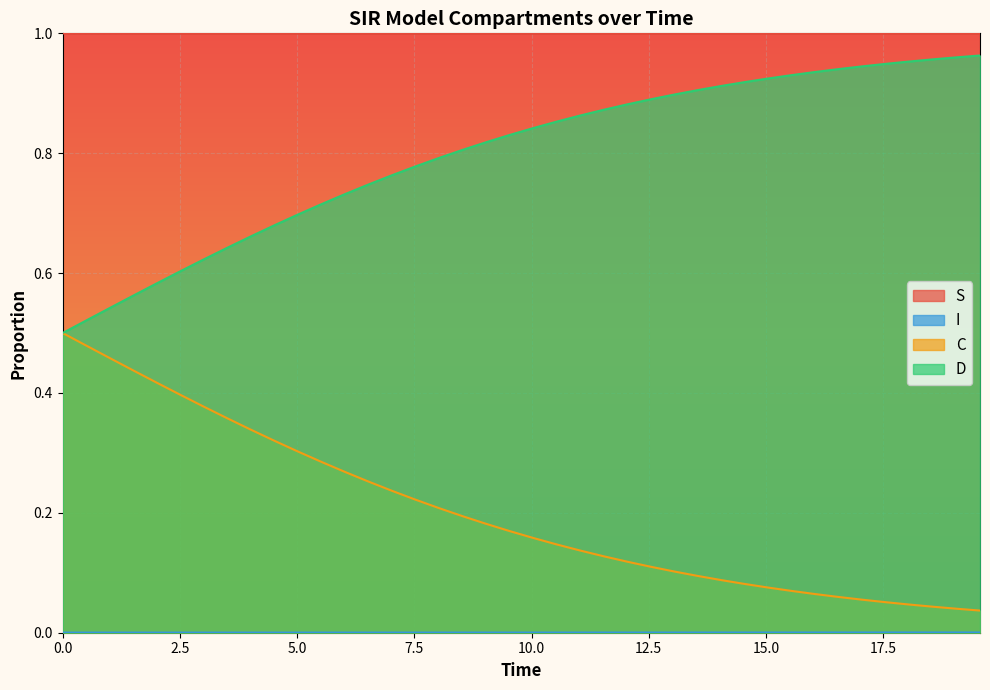

What is the maximum value shown in the chart?

1.0